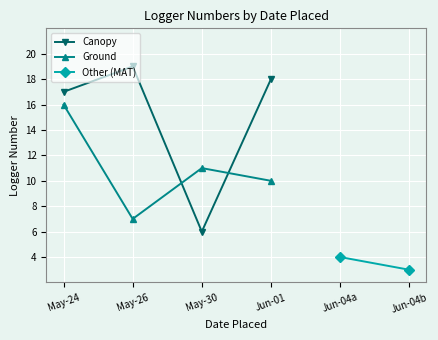

Rank the series at May-24 from highest to lowest value.

Canopy, Ground